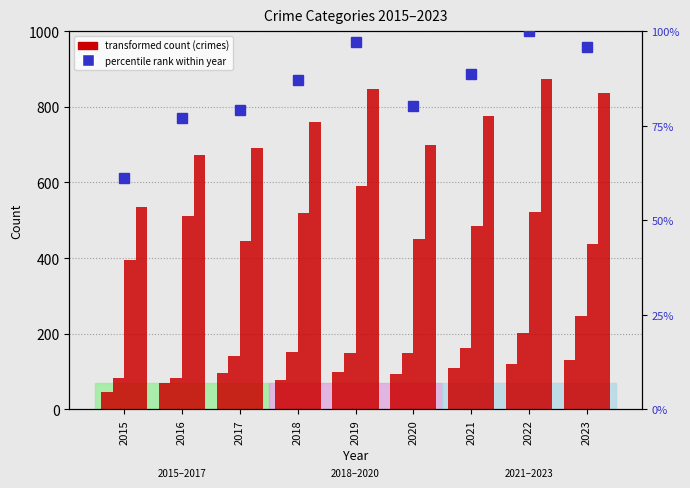

Are the bars horizontal?

No